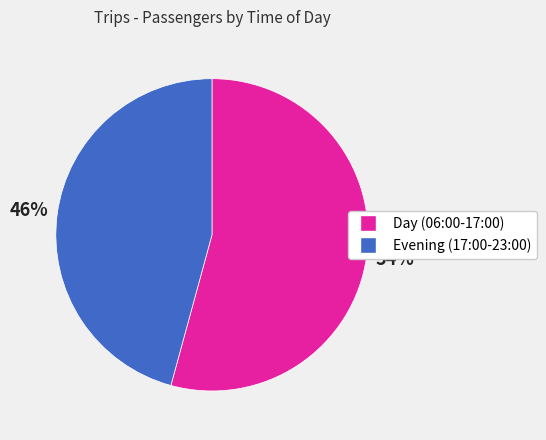

To the nearest percent, what is the average slice percentage?

50%